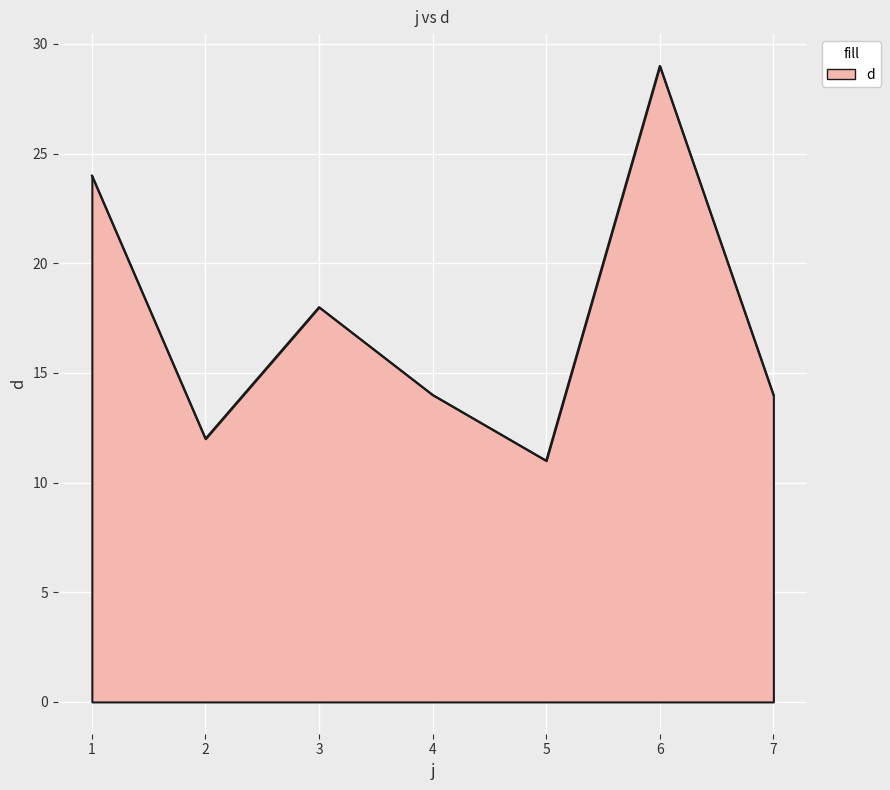

Which category has the highest value across all series?

6